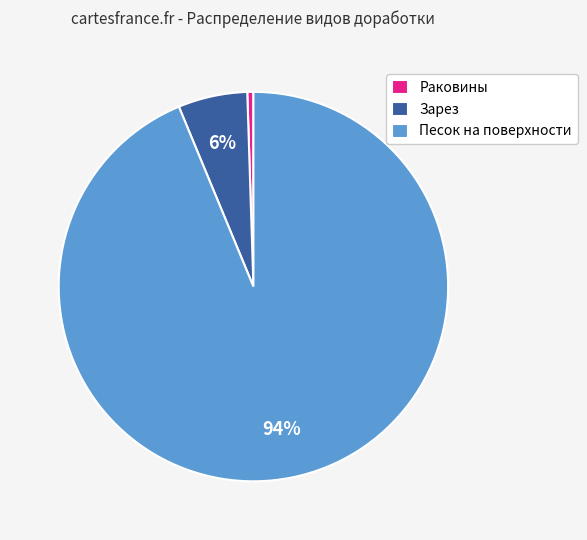

The Зарез slice represents 6% of the pie. True or false?

True